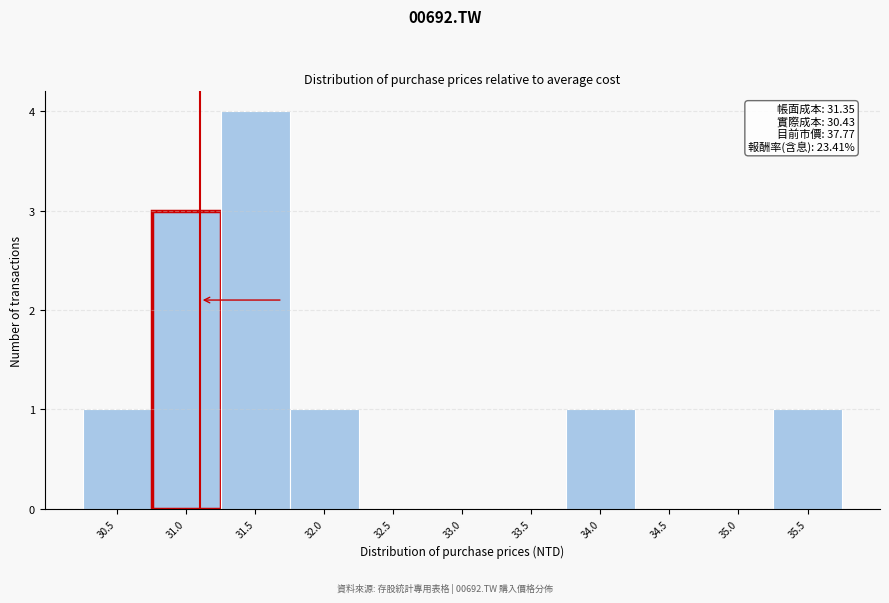

Reading right to left, transcribe all the data shown in this chart.

35.5=1	35.0=0	34.5=0	34.0=1	33.5=0	33.0=0	32.5=0	32.0=1	31.5=4	31.0=3	30.5=1